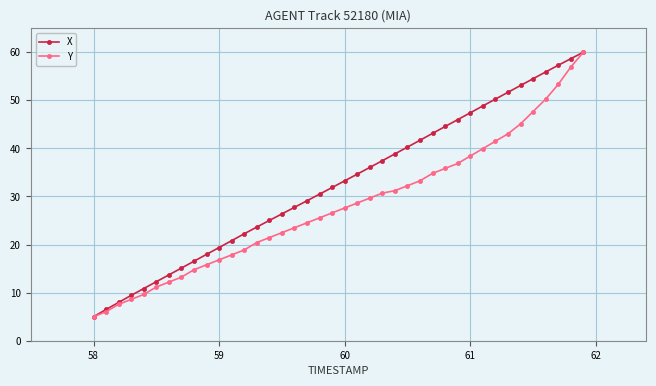

Which series has the largest total across all categories?

X